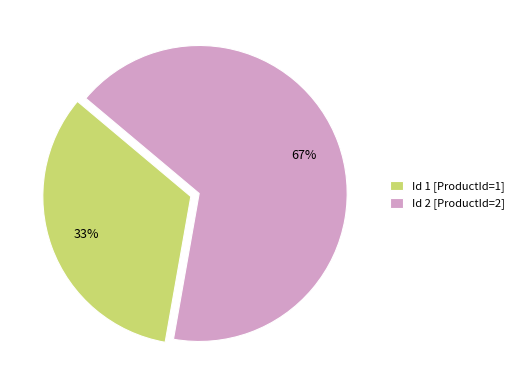

Approximately how many times larger is the value at Id 1 [ProductId=1] compared to Id 2 [ProductId=2]?

0.5